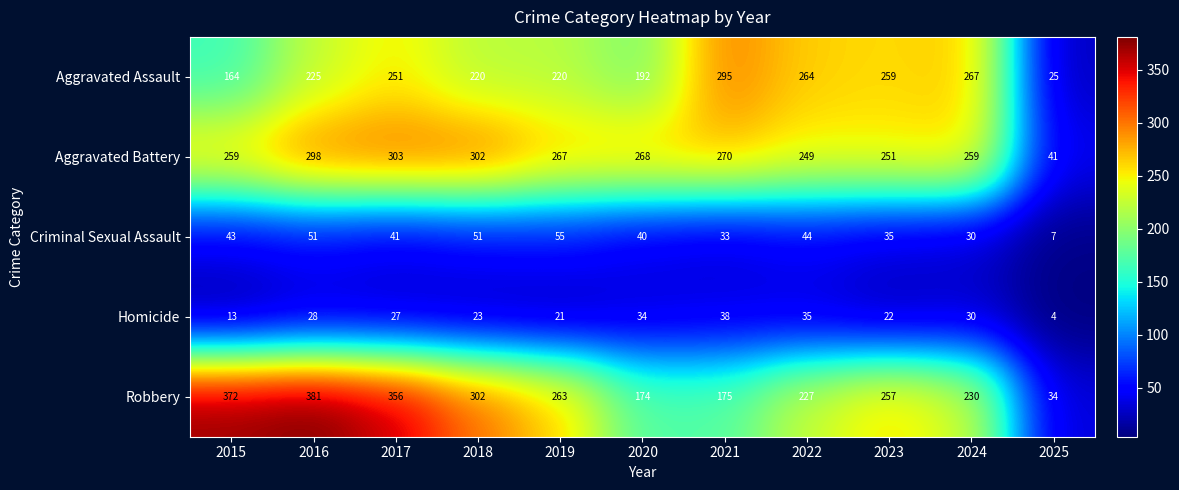

Which category has the lowest value across all series?

2025